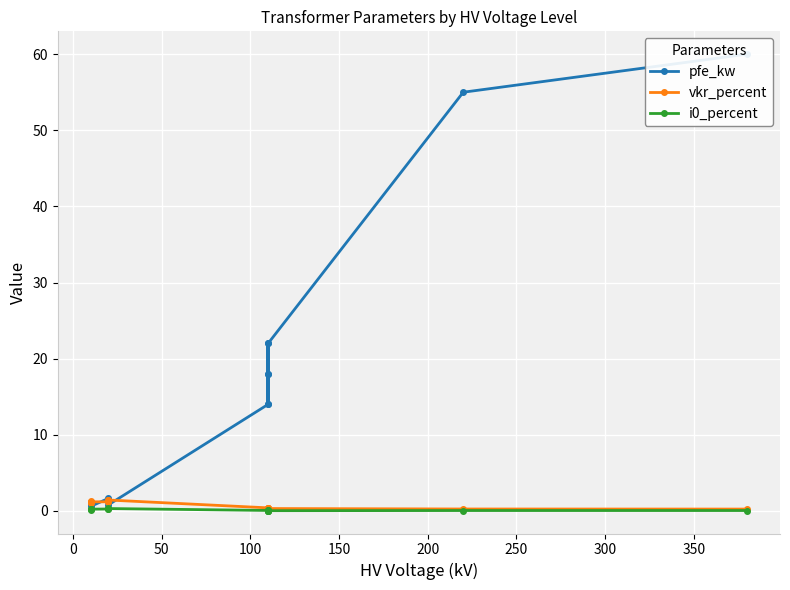

True or false: vkr_percent and i0_percent cross at least once.

False